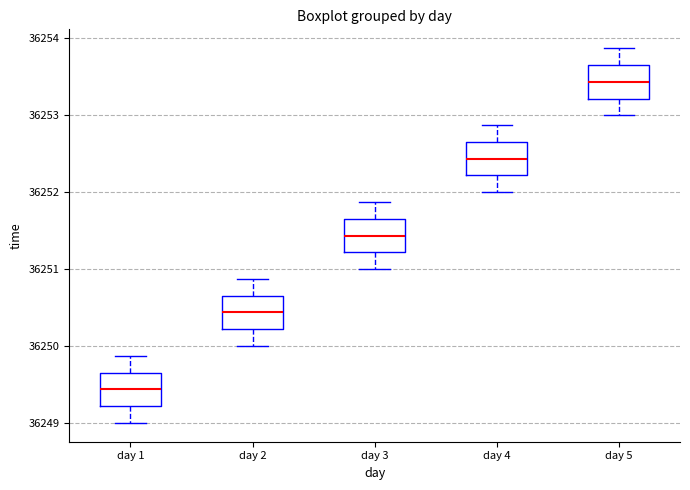

Reading left to right, transcribe this box plot: for each box, give where its median line is, the range the box spans, and where its two whiskers end, as read against the y-axis. The values are not printed on the chart, so give them approximately, as read against the axis.

day 1: median 36249.4, box 36249.2 to 36249.7, whiskers 36249.0 to 36249.9
day 2: median 36250.4, box 36250.2 to 36250.7, whiskers 36250.0 to 36250.9
day 3: median 36251.4, box 36251.2 to 36251.7, whiskers 36251.0 to 36251.9
day 4: median 36252.4, box 36252.2 to 36252.7, whiskers 36252.0 to 36252.9
day 5: median 36253.4, box 36253.2 to 36253.7, whiskers 36253.0 to 36253.9